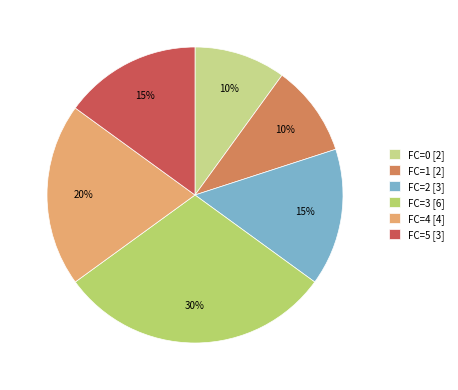

How many segments does this pie chart have?

6